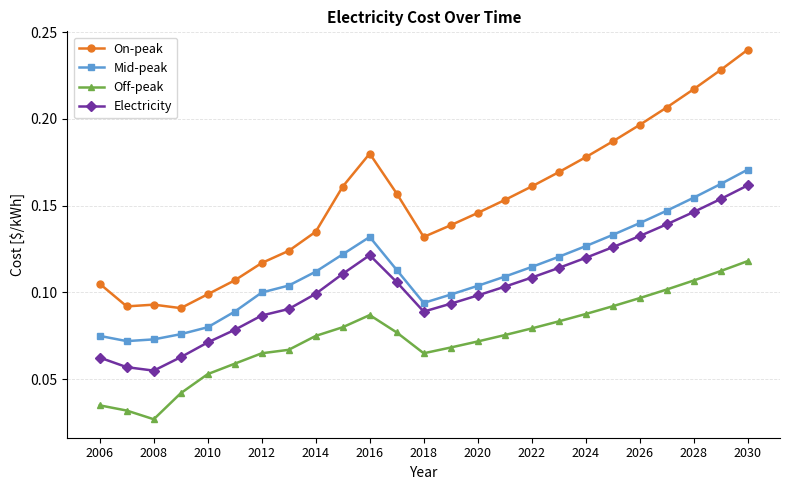

True or false: Off-peak has more than 1 interior local peaks.

False